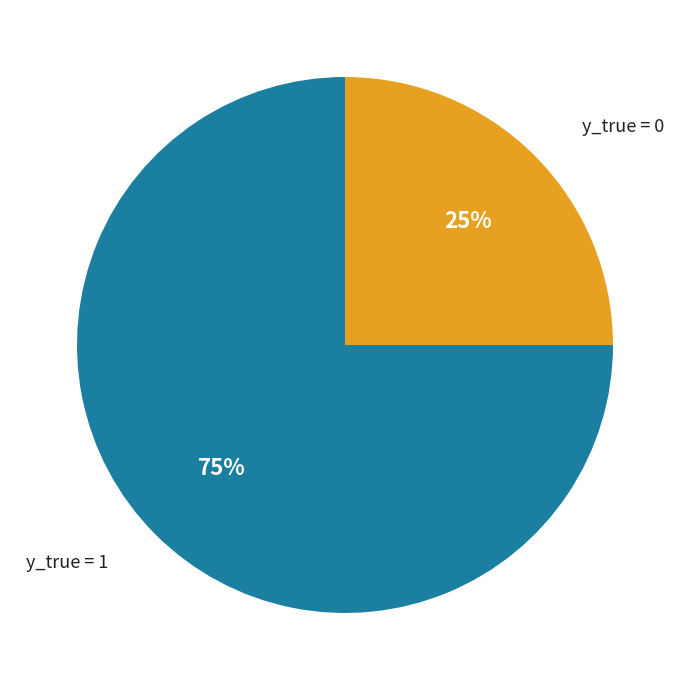

Is there a majority slice in this chart?

Yes